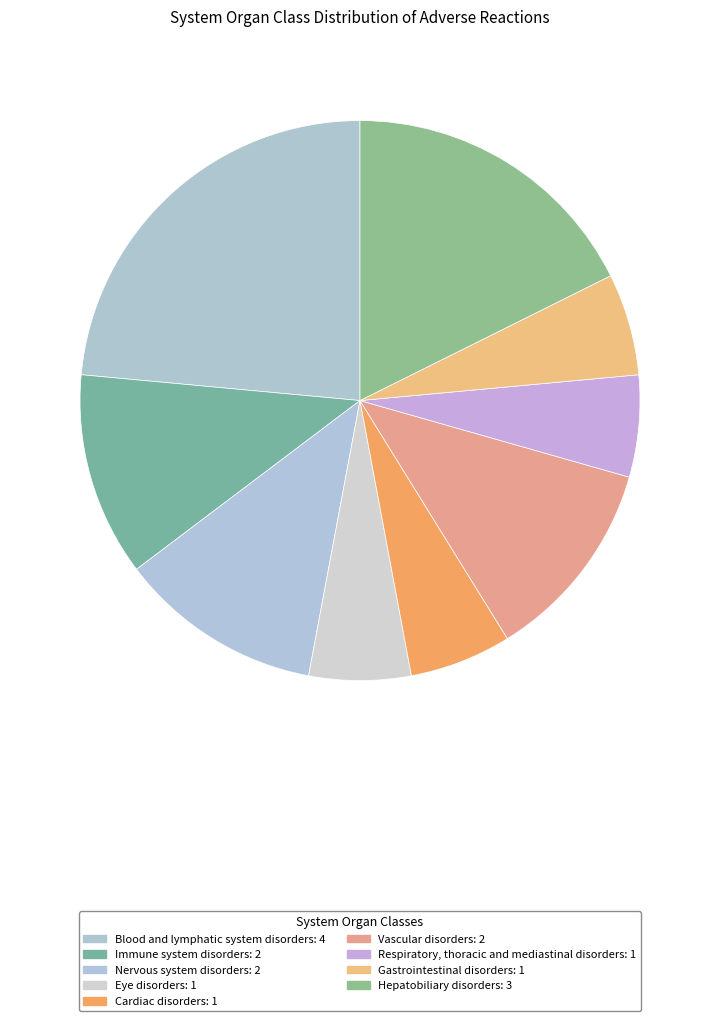

Which category has the biggest portion of the pie?

Blood and lymphatic system disorders